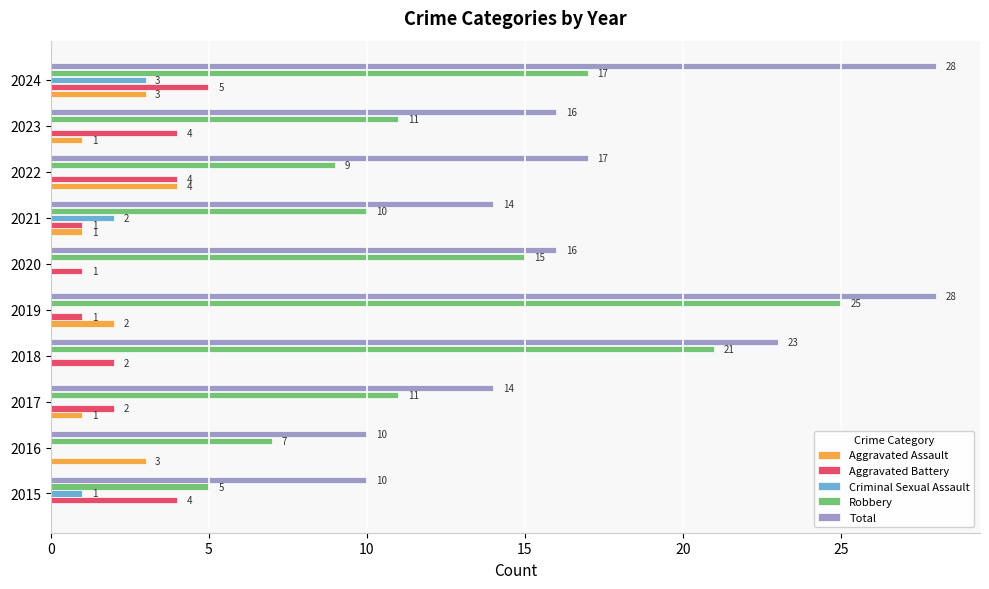

Where is Criminal Sexual Assault nearest to the value 1?

2015